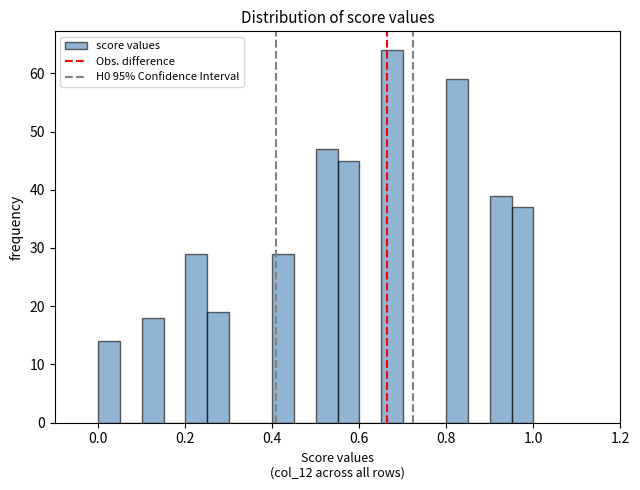

Read against the x-axis, roughly where is the centre of the tallest bar?

0.68